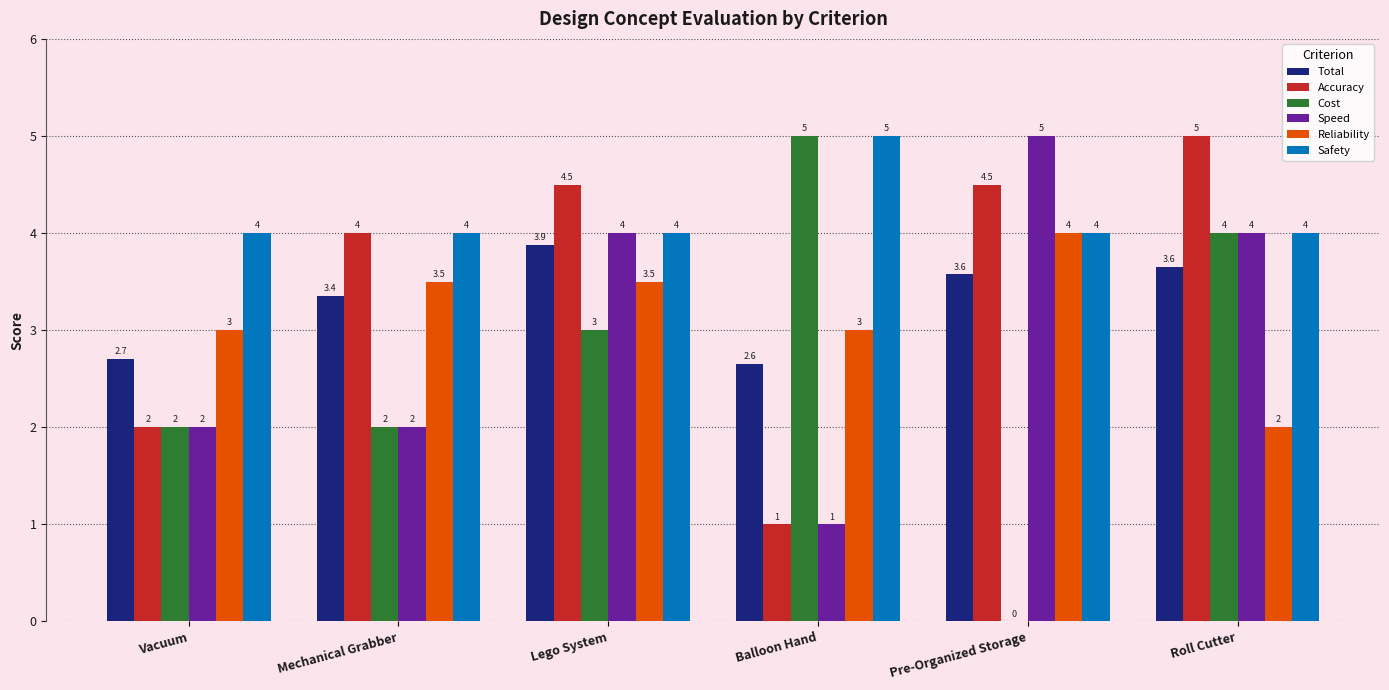

Which series changed the most between Vacuum and Pre-Organized Storage?

Speed